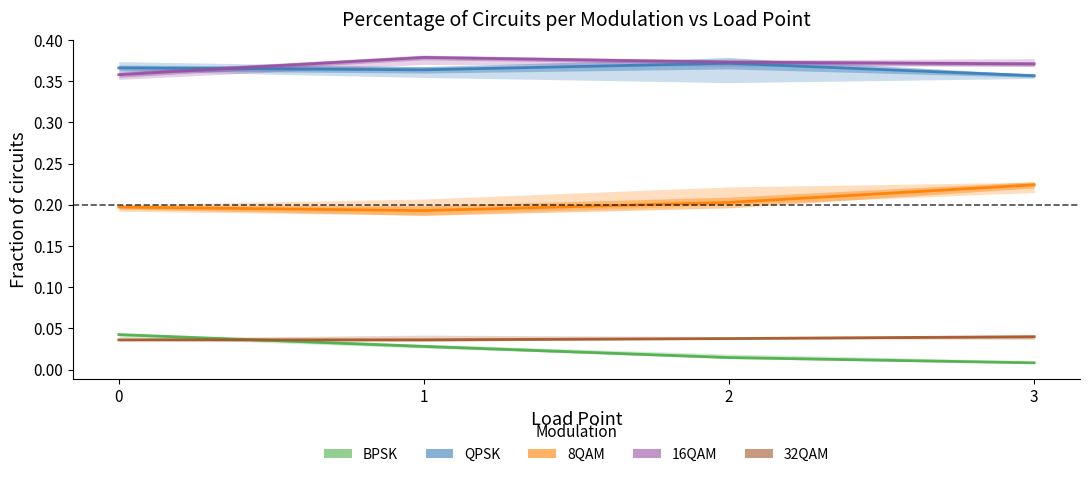

True or false: BPSK and 8QAM cross at least once.

False